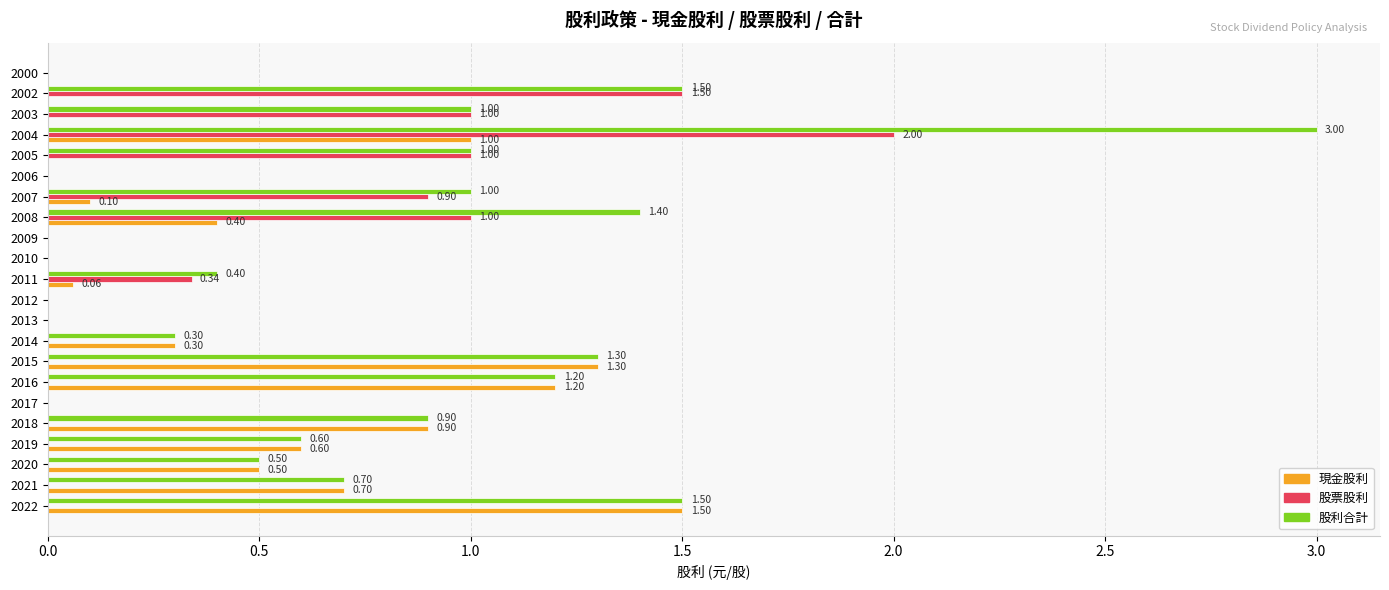

Between 2008 and 2007, which series saw the biggest shift?

股利合計